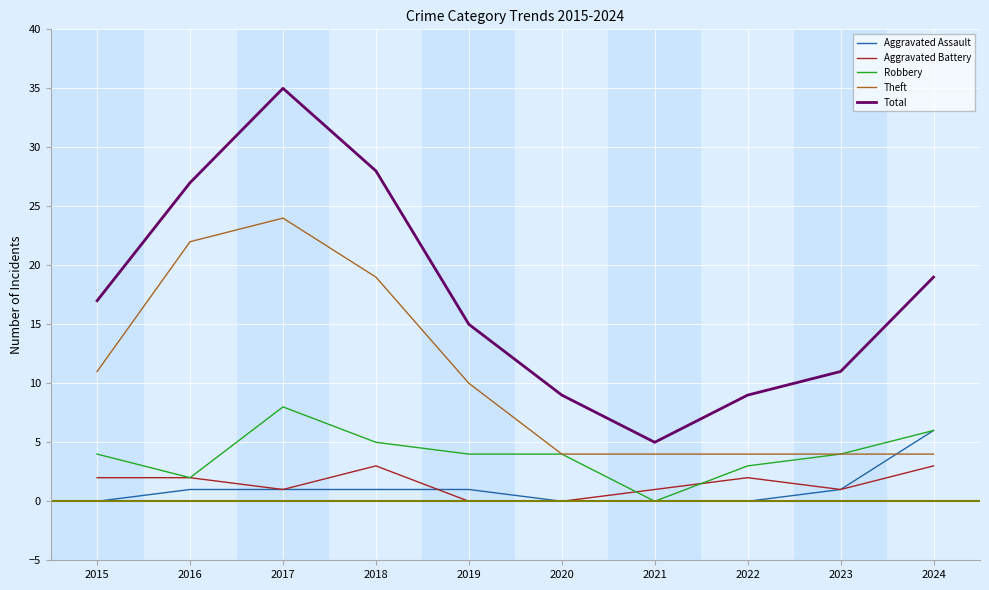

Is it true that Theft equals 6 at 2023?

False